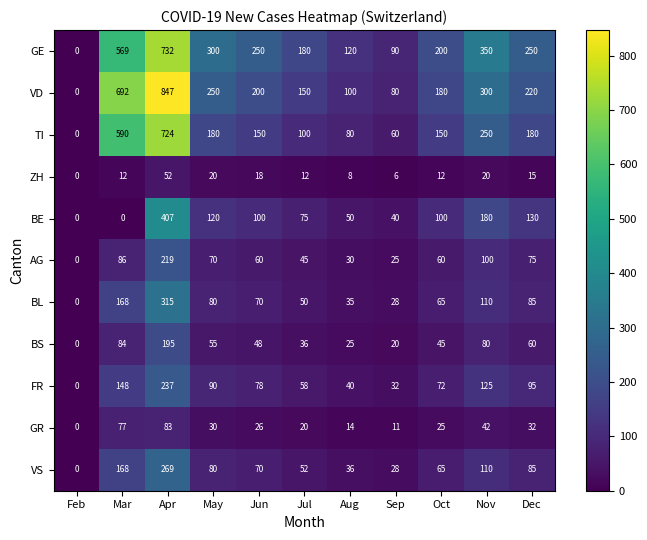

How many data points in BS are less than 48?

5